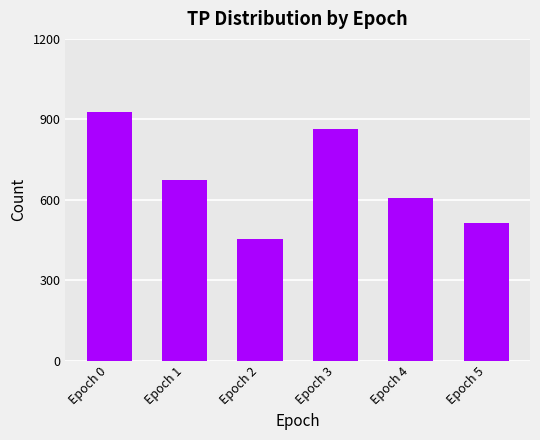

Where is the data nearest to the value 690?

Epoch 1